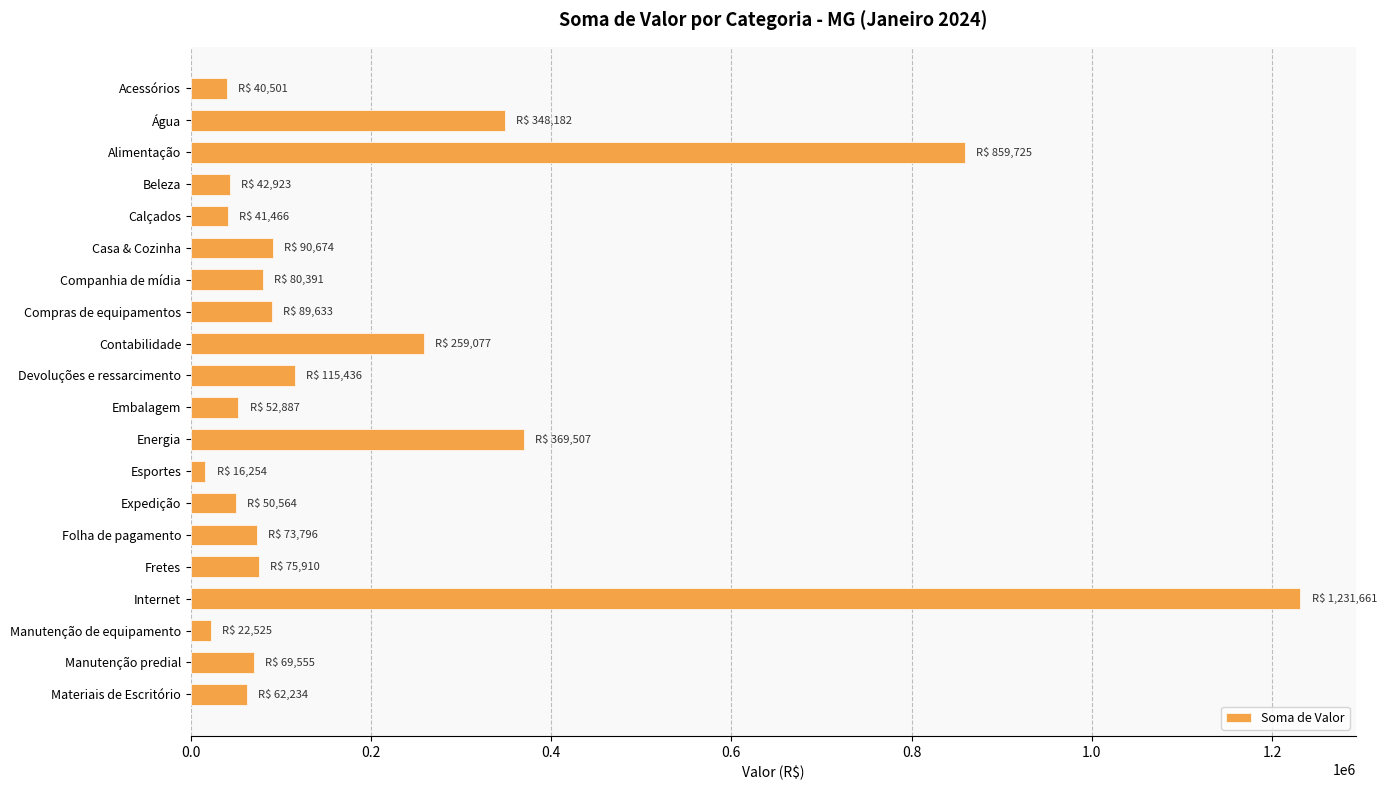

What is the ratio of the value at Compras de equipamentos to the value at Expedição?

1.8